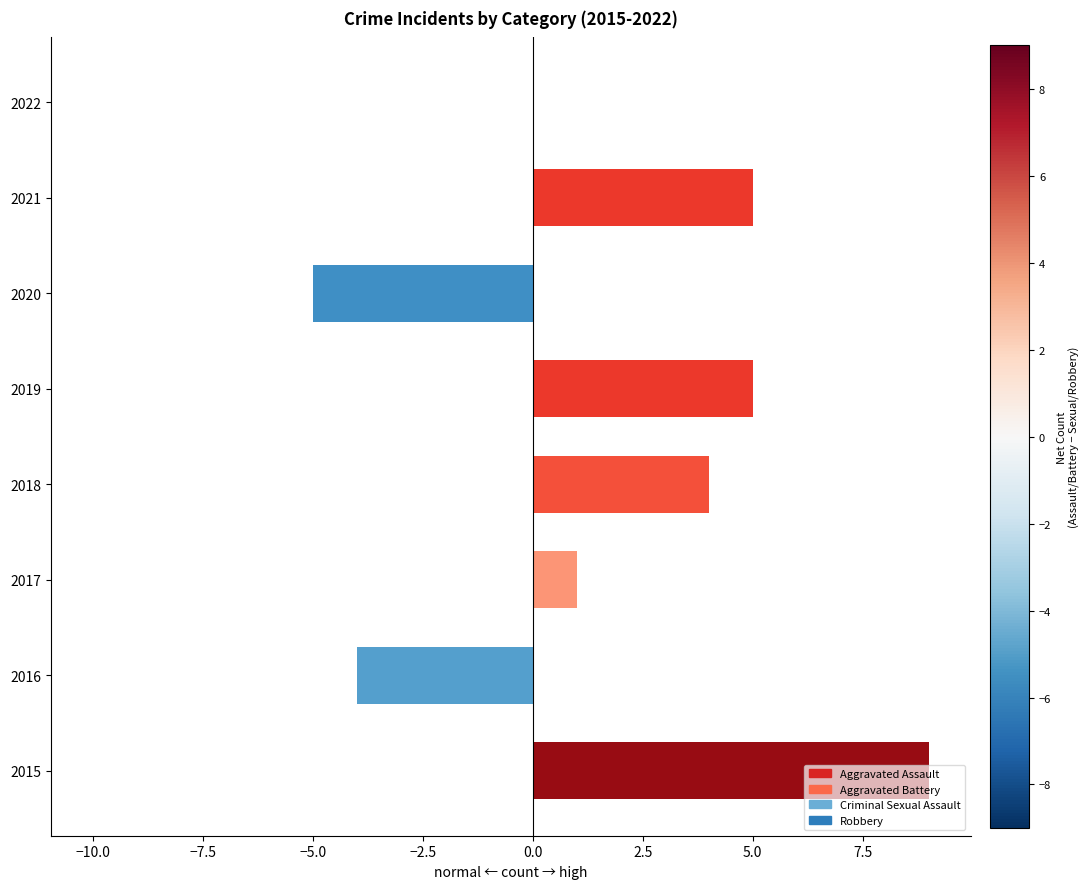

List the series in order of their overall mean, lowest first.

Robbery, Criminal Sexual Assault, Aggravated Battery, Aggravated Assault